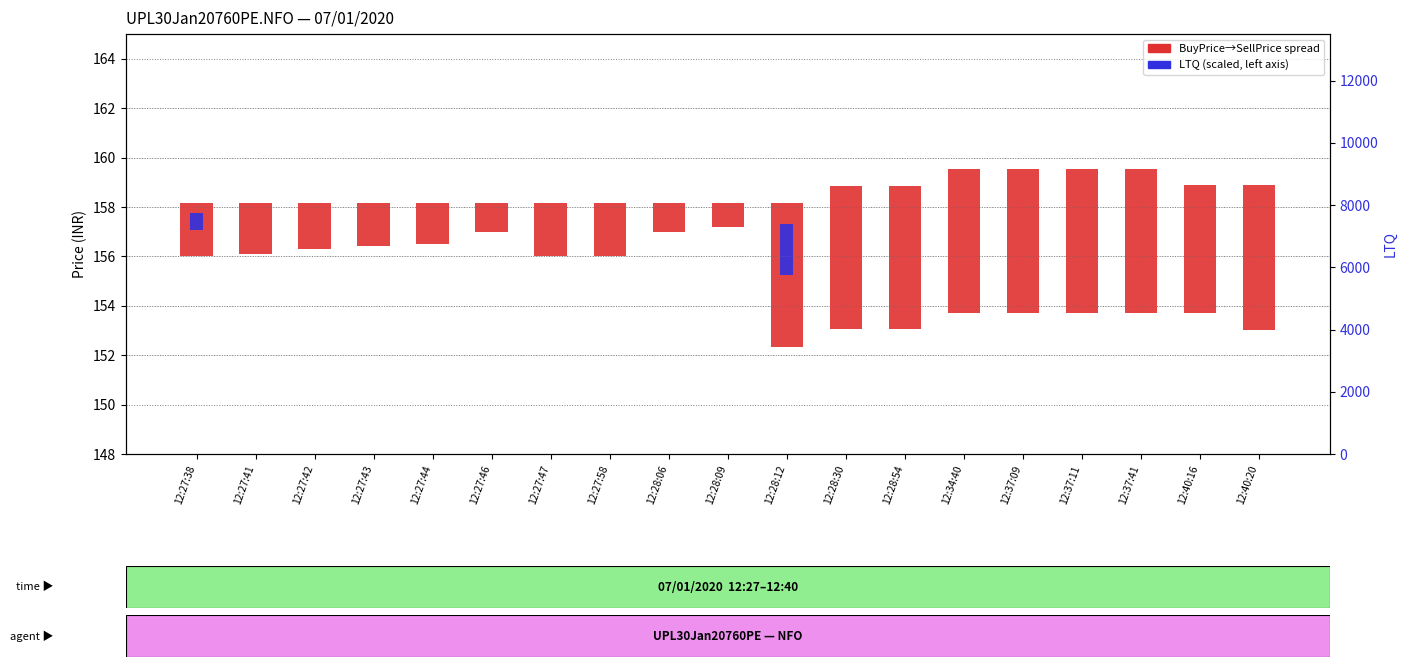

Rank the series by their average value, from lowest to highest.

LTQ (scaled), BuyPrice→SellPrice spread